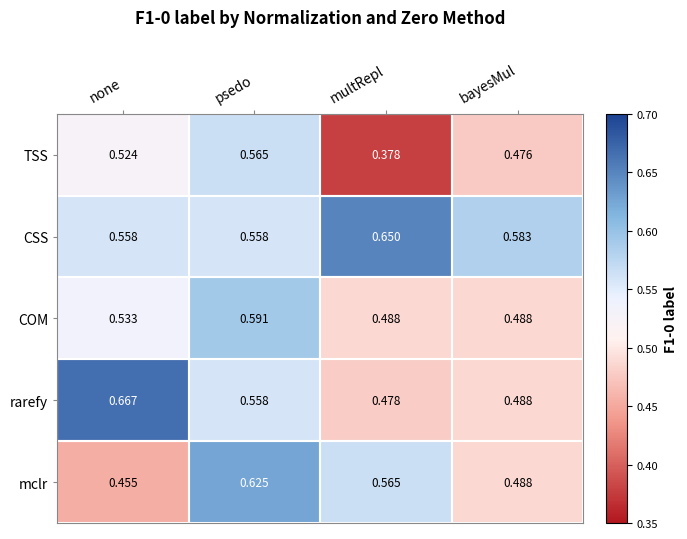

Which series changed the most between none and multRepl?

rarefy